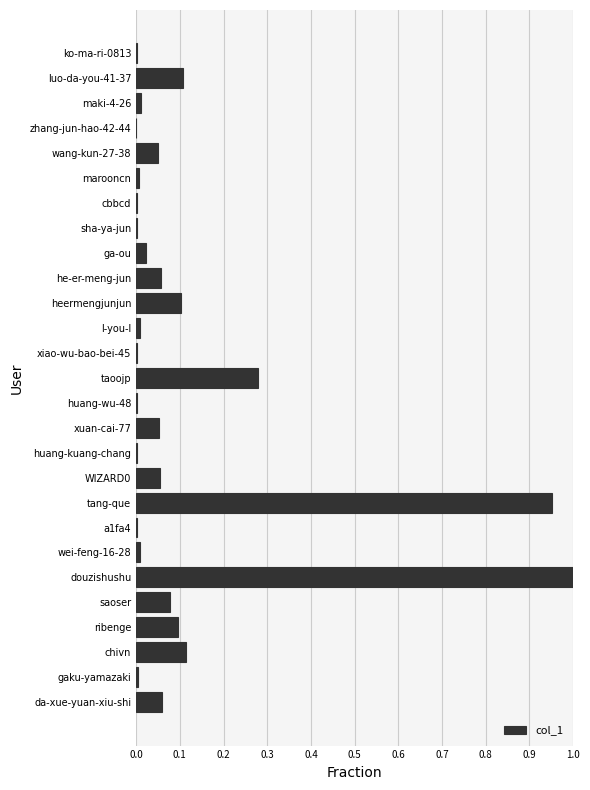

Between xiao-wu-bao-bei-45 and taoojp, which is larger?

taoojp